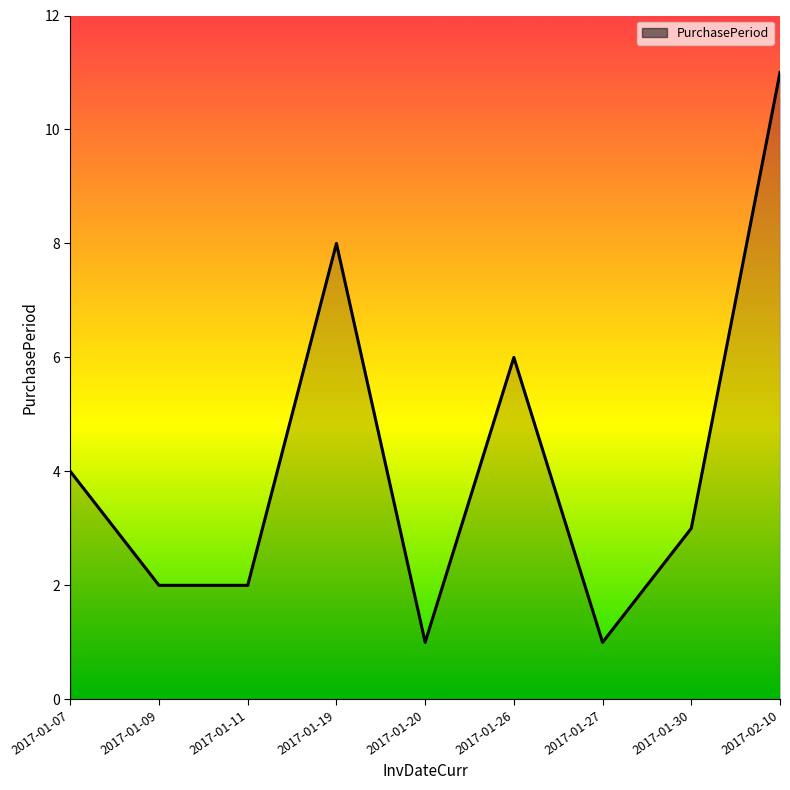

What is the smallest value displayed?

1